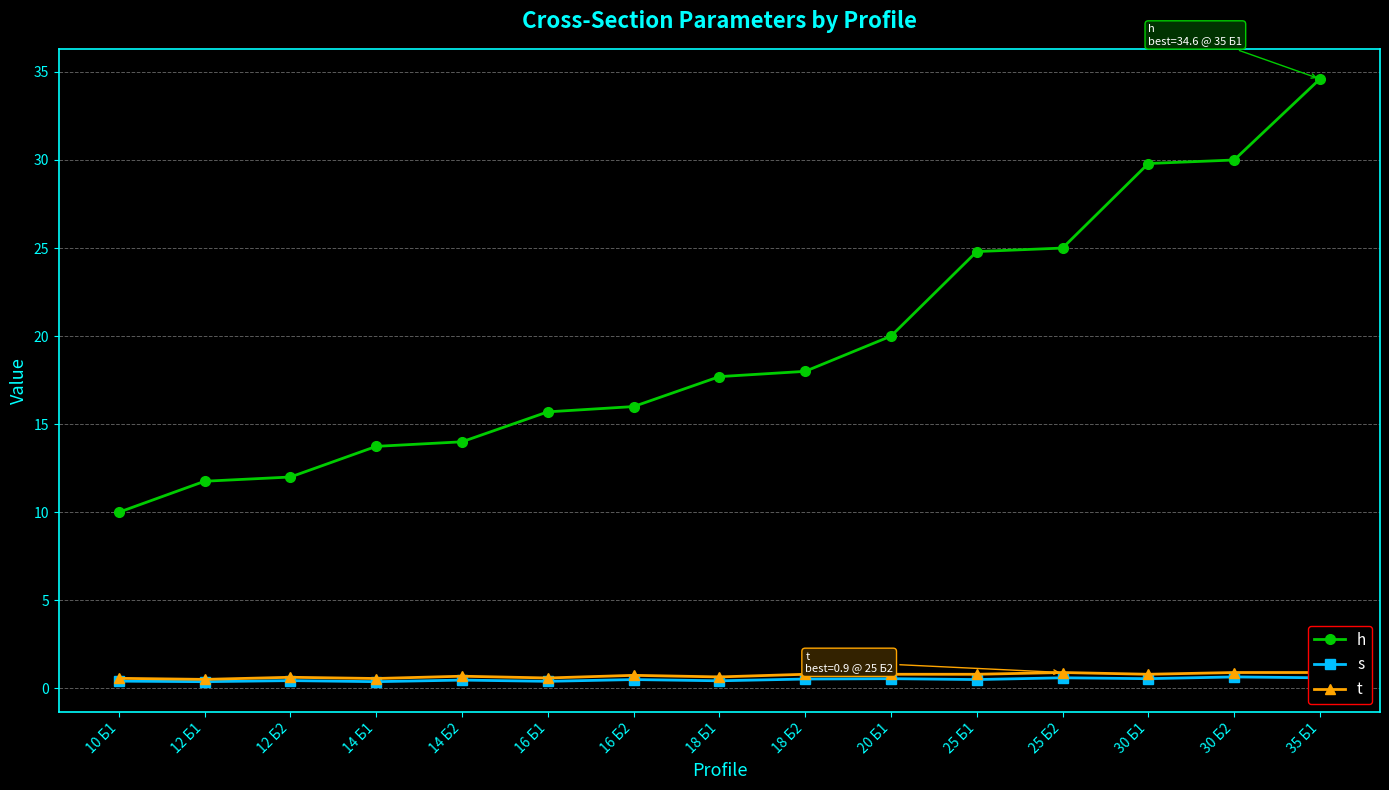

Which category has the lowest value across all series?

12 Б1